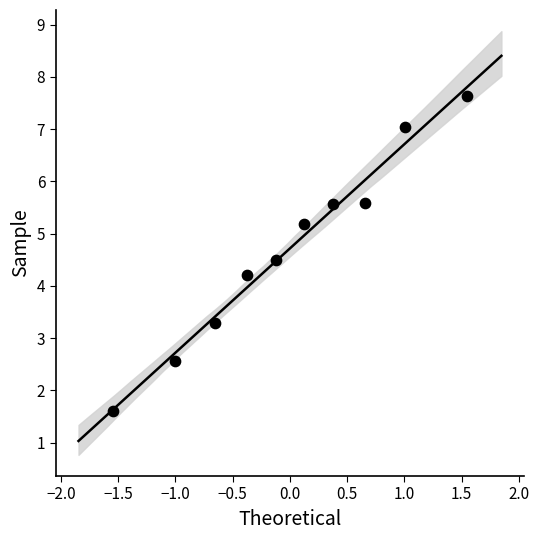

What is the average Y value?

4.7